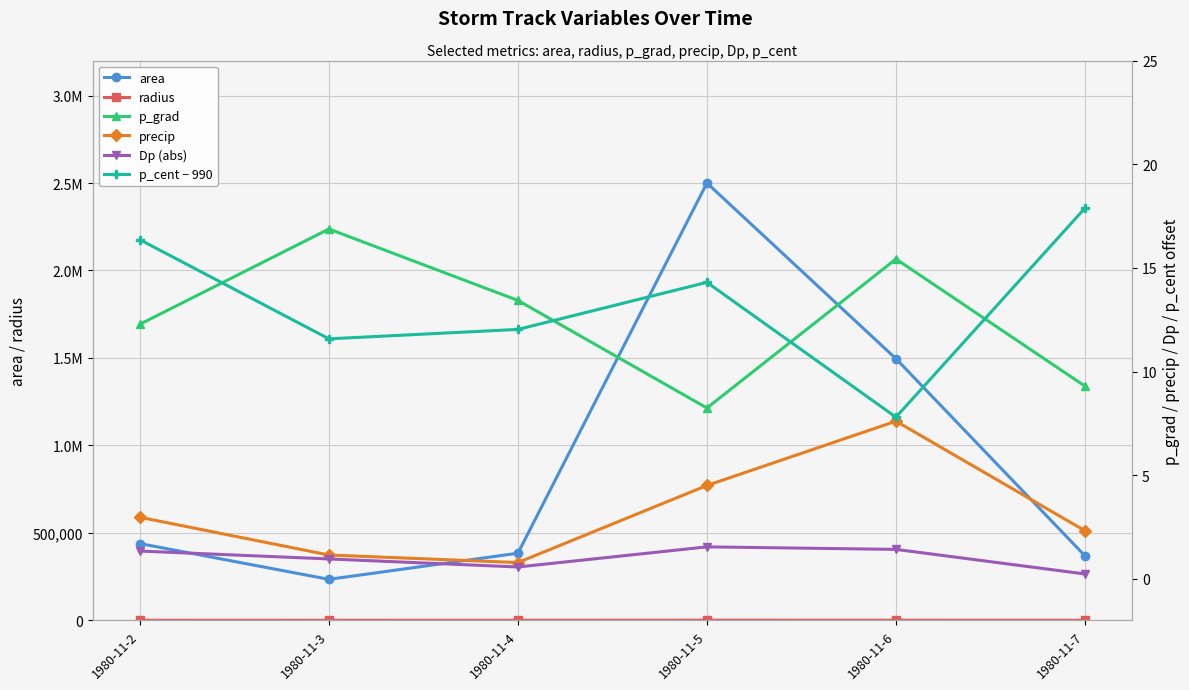

What is the maximum value shown in the chart?

2500000.0